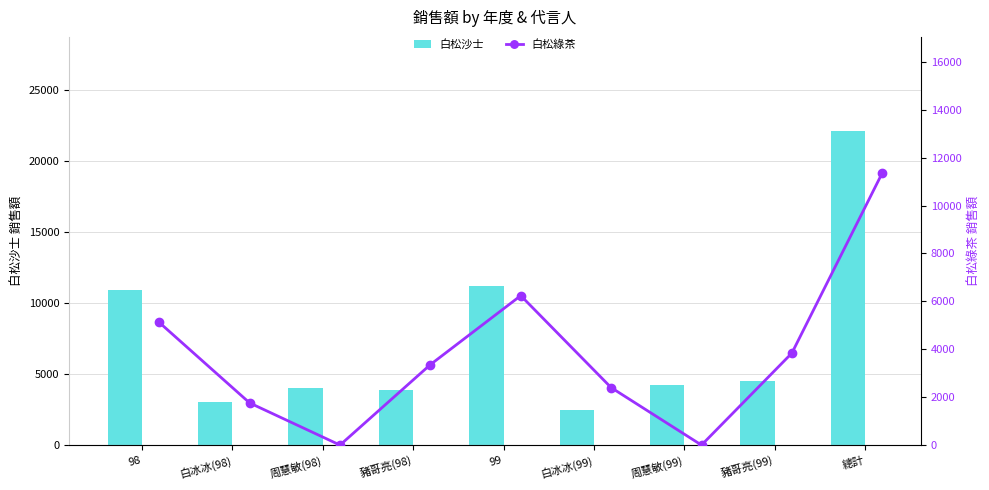

What is the average value of the 白松沙士 series?

7367